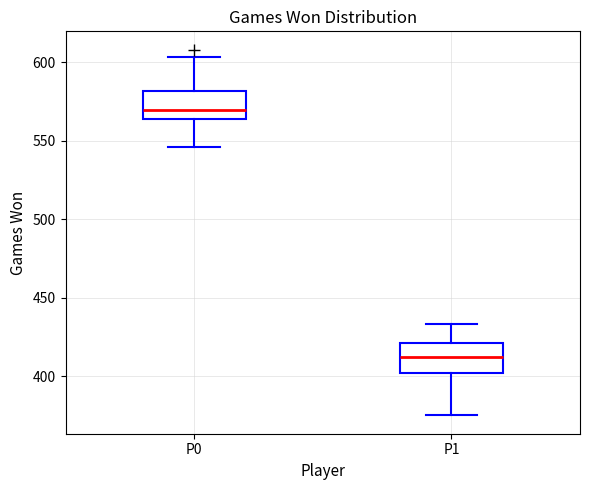

Reading left to right, transcribe this box plot: for each box, give where its median line is, the range the box spans, and where its two whiskers end, as read against the y-axis. The values are not printed on the chart, so give them approximately, as read against the axis.

P0: median 570, box 565 to 580, whiskers 545 to 605
P1: median 410, box 400 to 420, whiskers 375 to 435